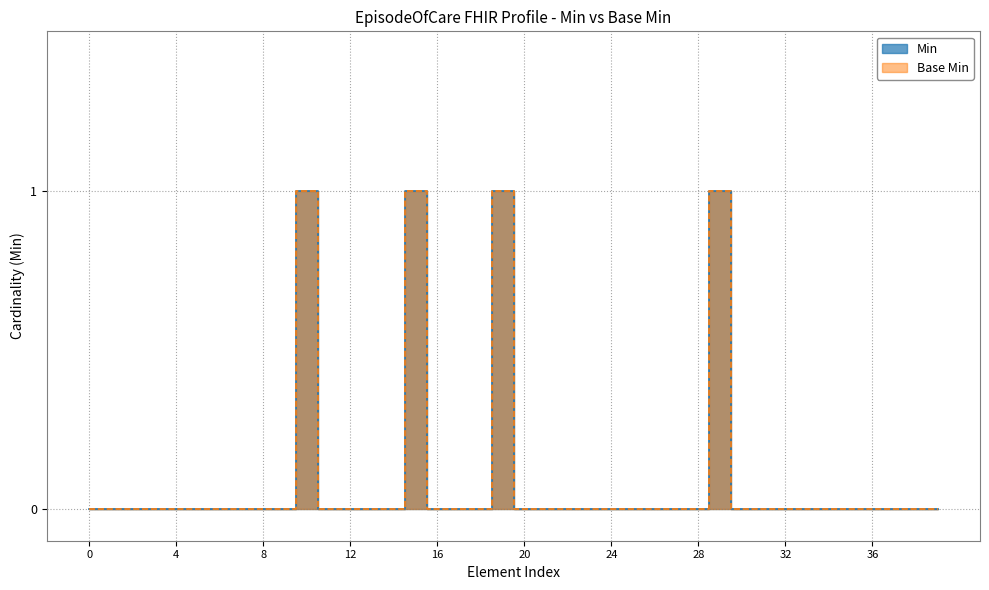

What is the difference between the maximum and minimum values in the Base Min series?

1